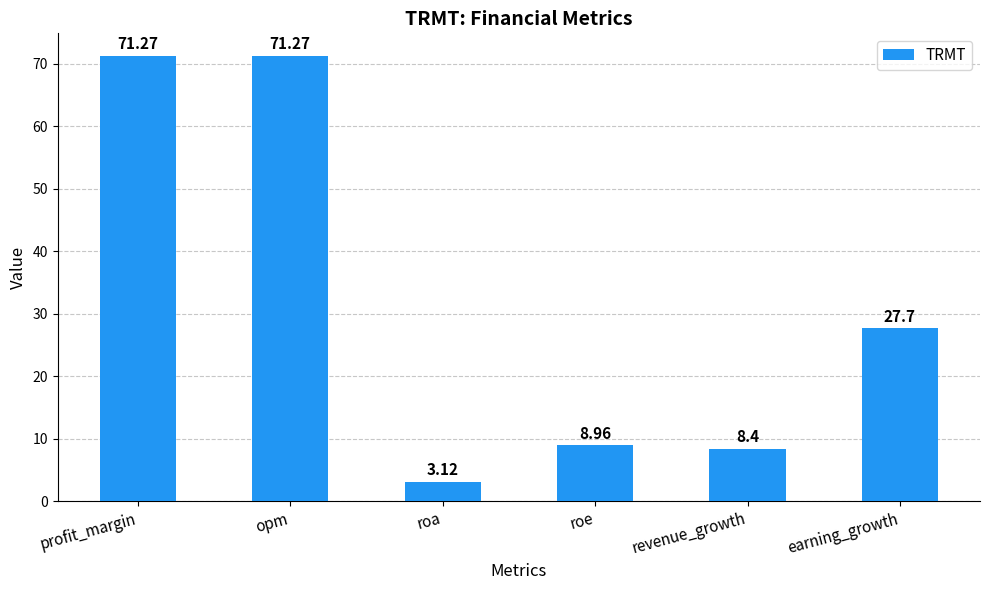

Which label corresponds to the smallest value in the chart?

roa